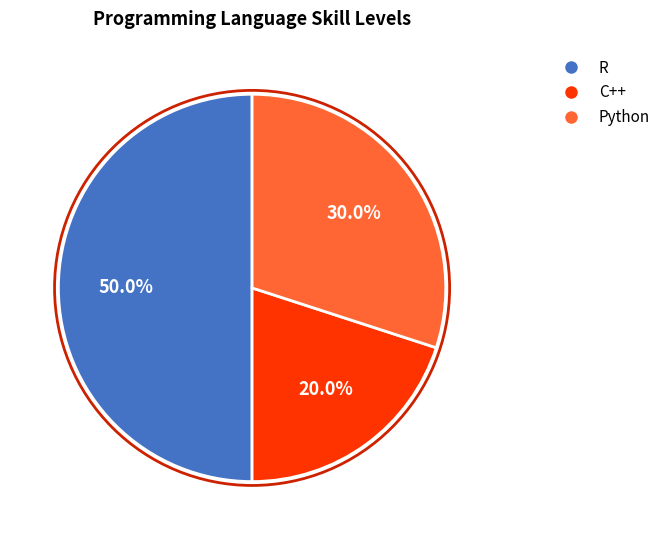

Count the number of slices in the pie.

3